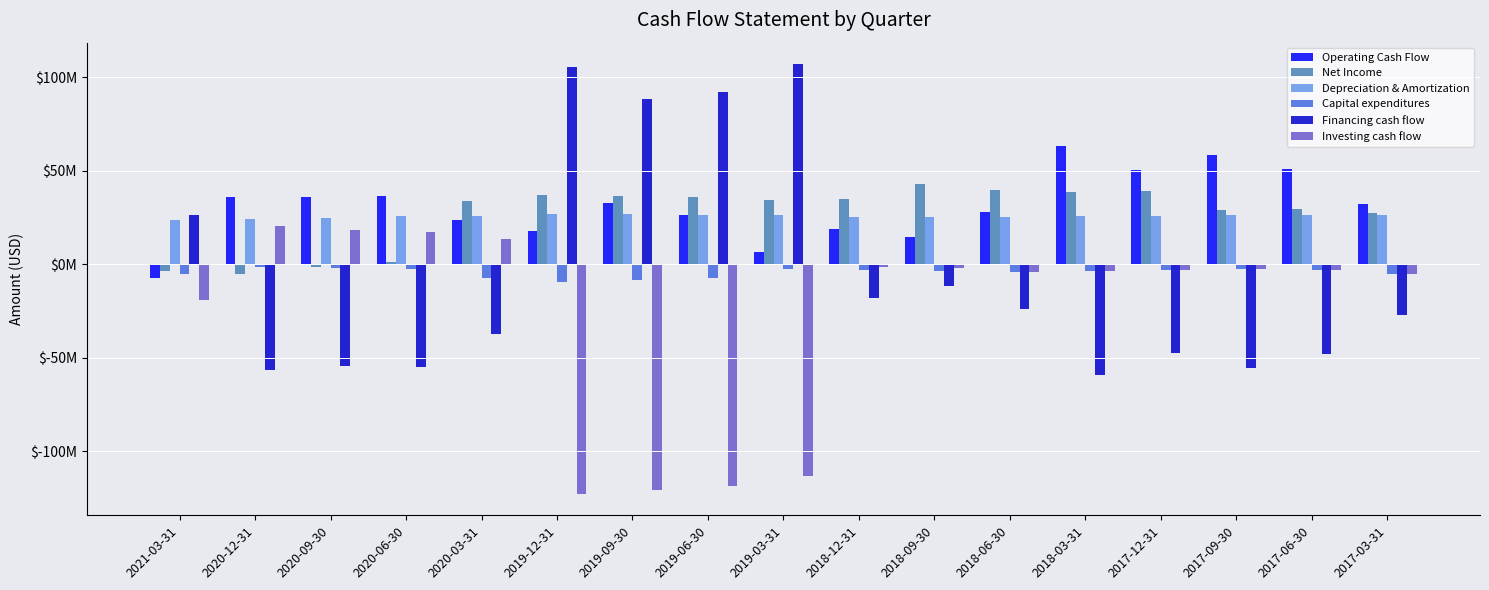

Does the chart contain any negative values?

Yes